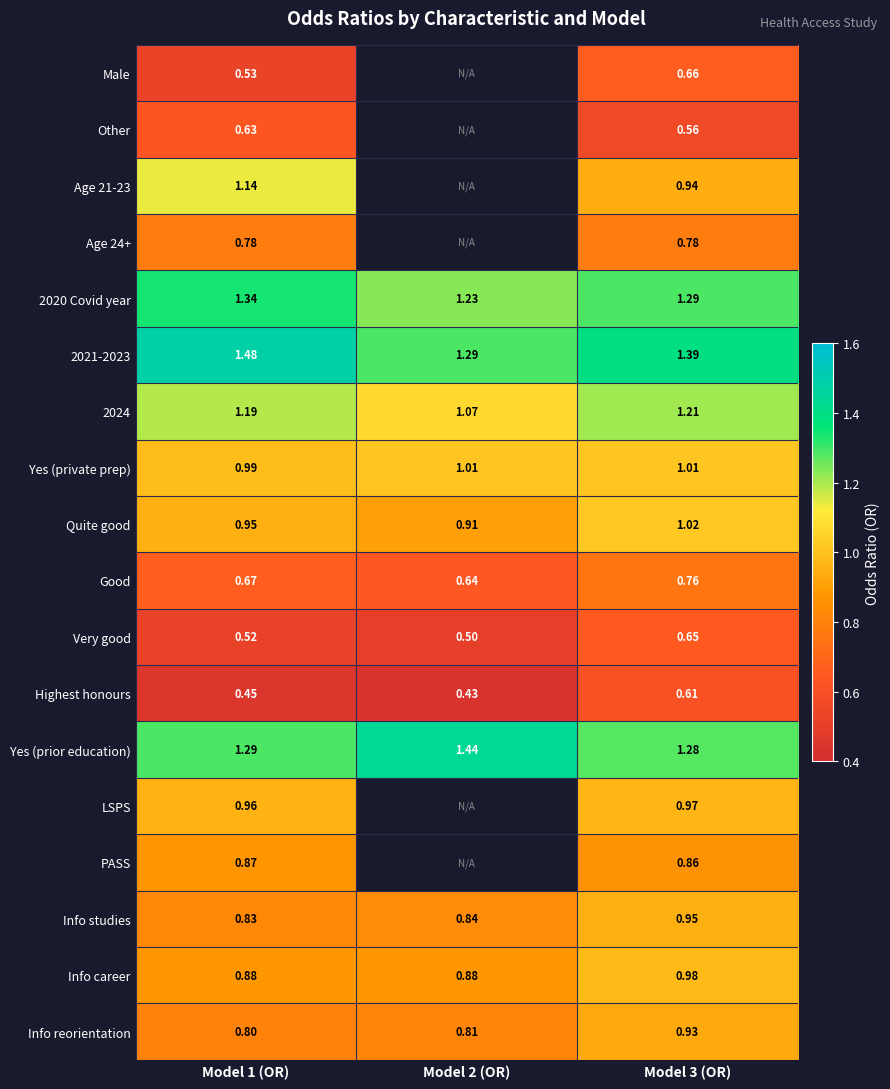

Is the value of Age 21-23 at Model 1 (OR) greater than the value of Very good at Model 3 (OR)?

Yes